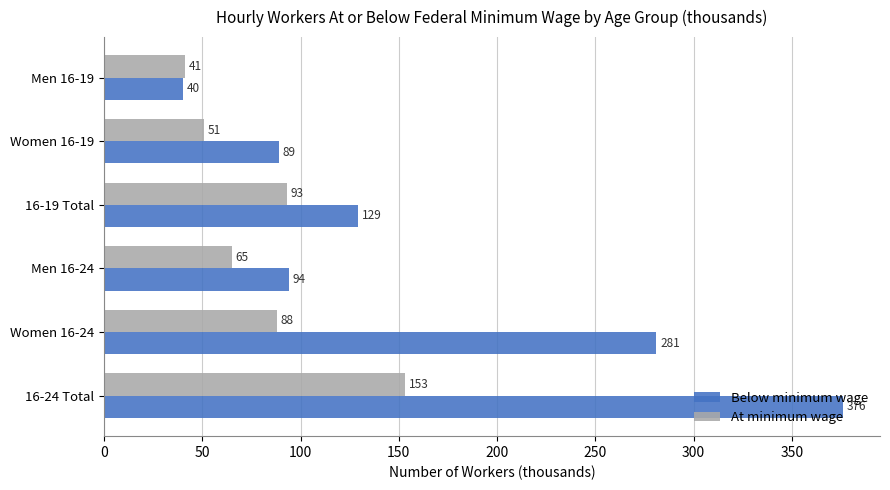

Rank the series by their maximum value, from highest to lowest.

Below minimum wage, At minimum wage